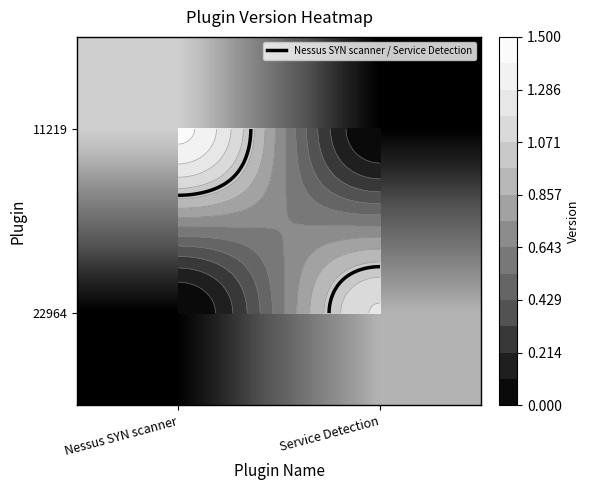

What is the total value across all series at Service Detection?

1.2